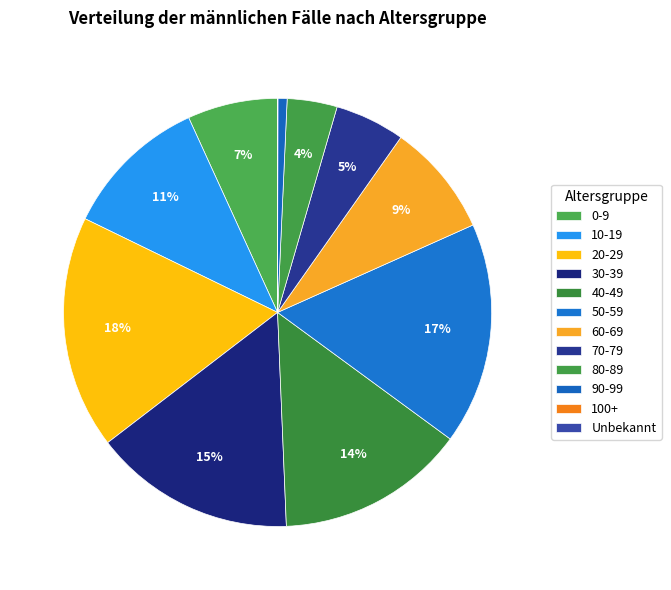

Does any single category account for the majority?

No